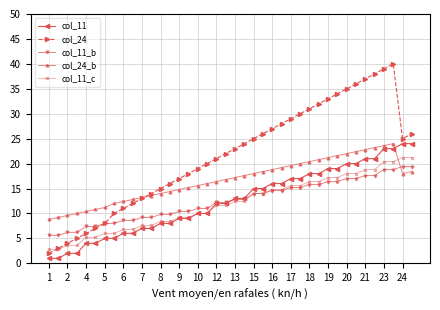

True or false: col_24_b and col_11 intersect in this chart.

True